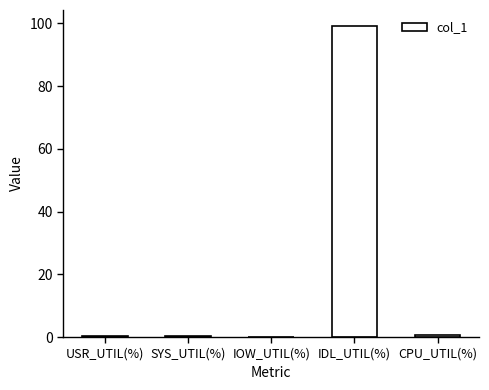

What is the maximum value shown in the chart?

99.3